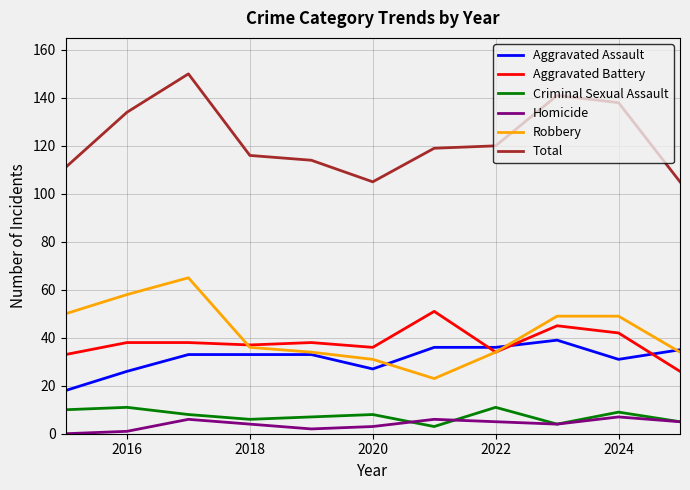

True or false: Robbery and Total cross at least once.

False